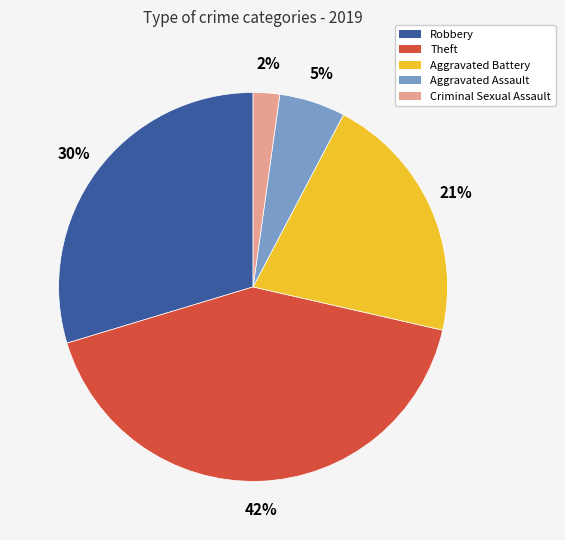

Is there any slice that represents more than half of the pie?

No